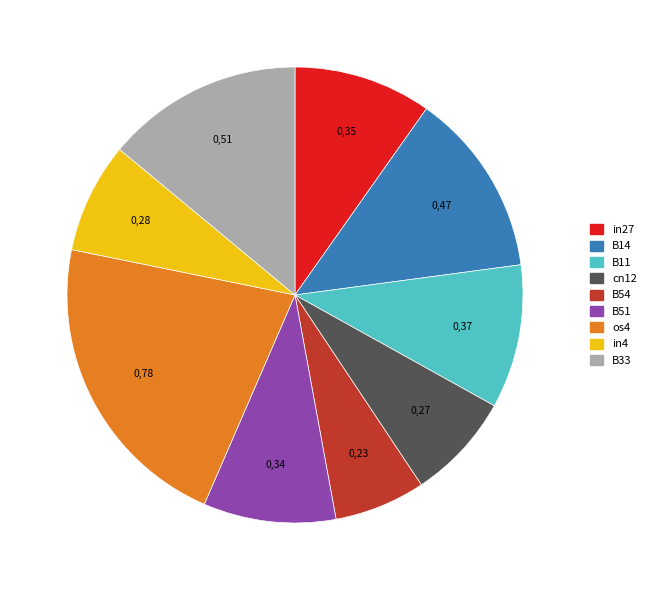

Does os4 represent more than half of the total?

No